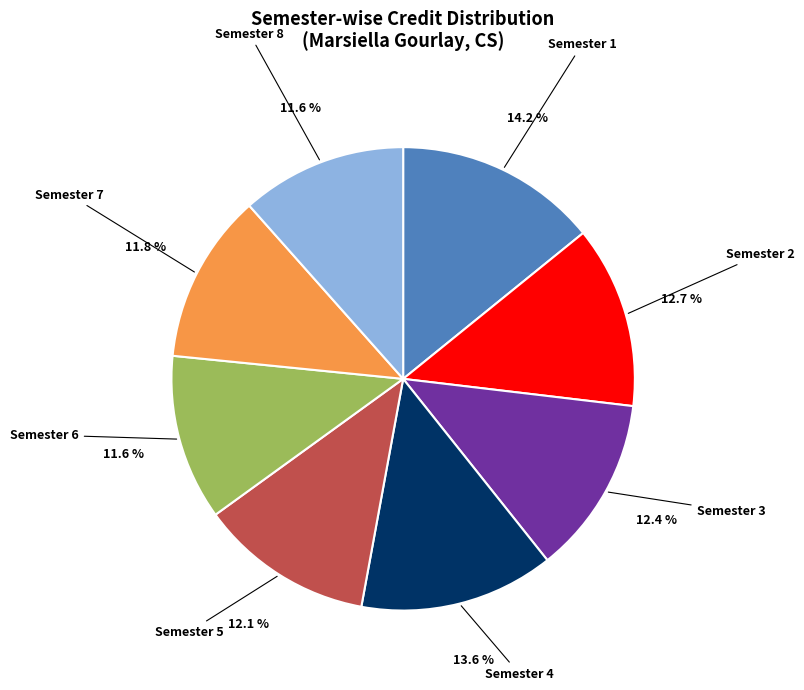

How much of the chart is everything except Semester 1?

85.8%